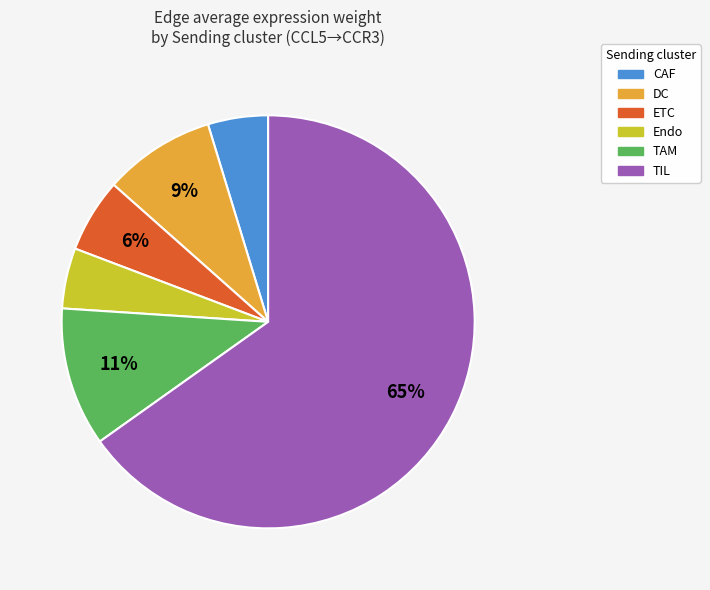

To the nearest percent, what is the difference between the CAF and DC slice percentages?

4%